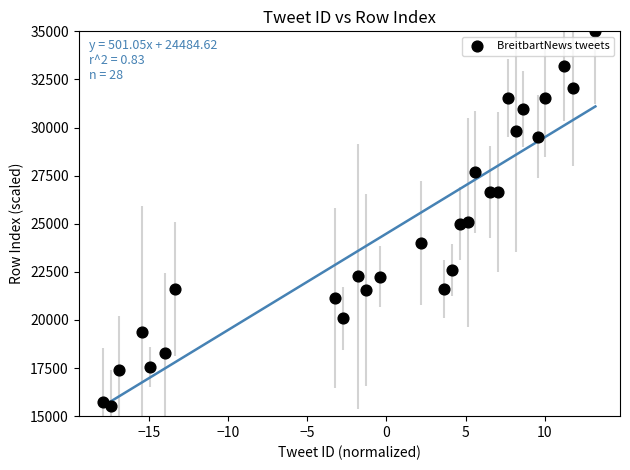

What is the range of Y values (max minus min)?

19478.6